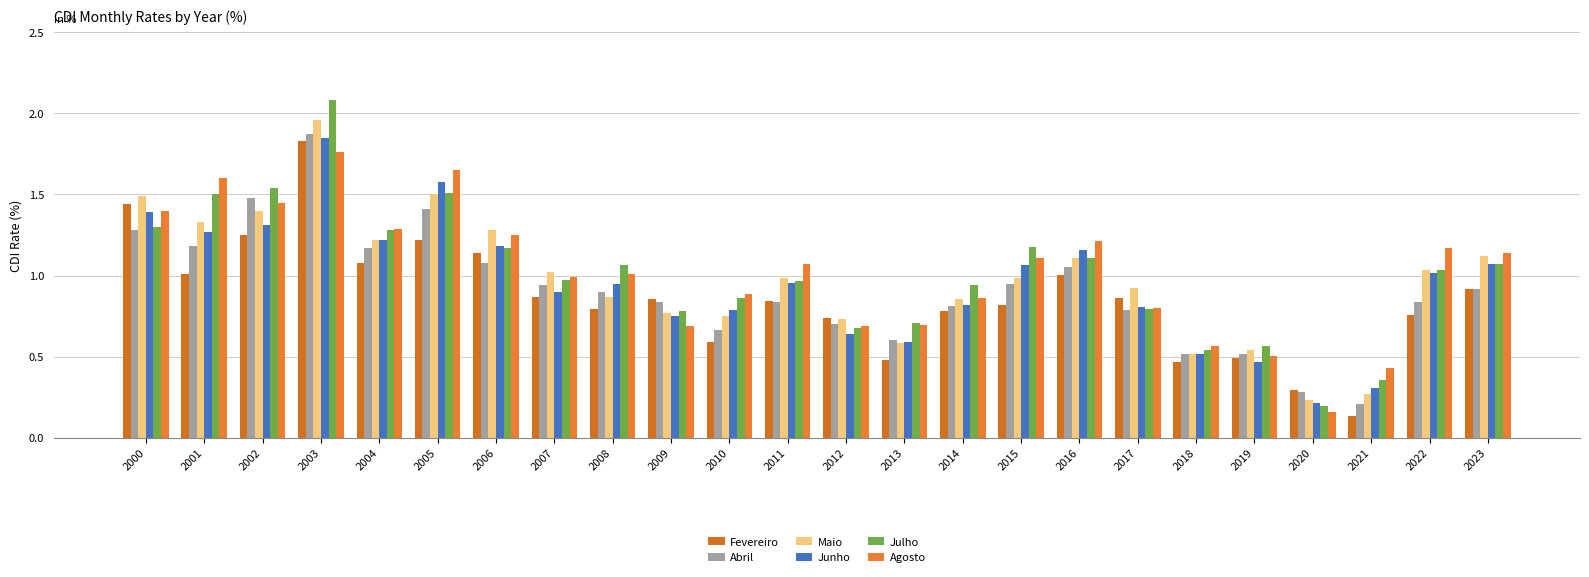

Does the chart contain stacked bars?

No